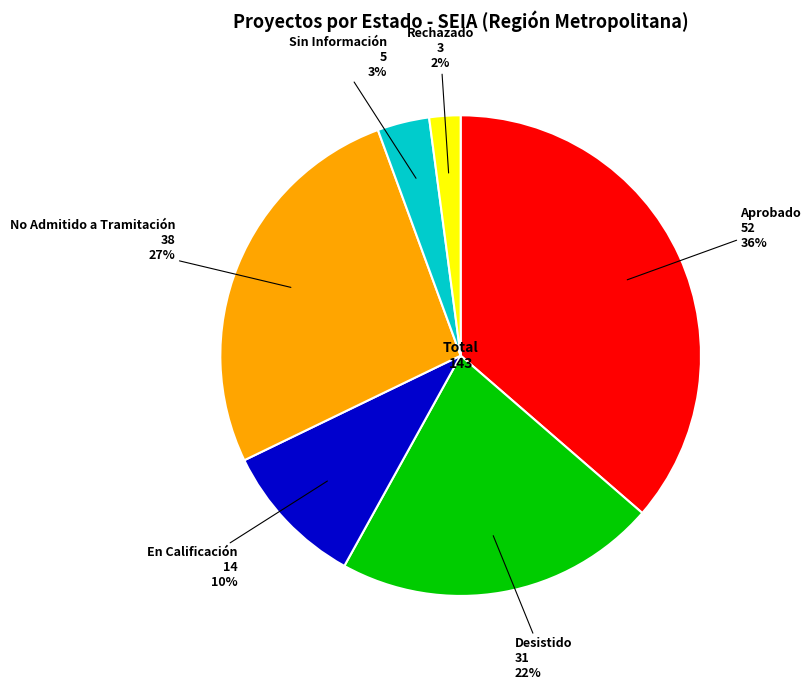

Combined, do Rechazado and No Admitido a Tramitación account for over 50%?

No